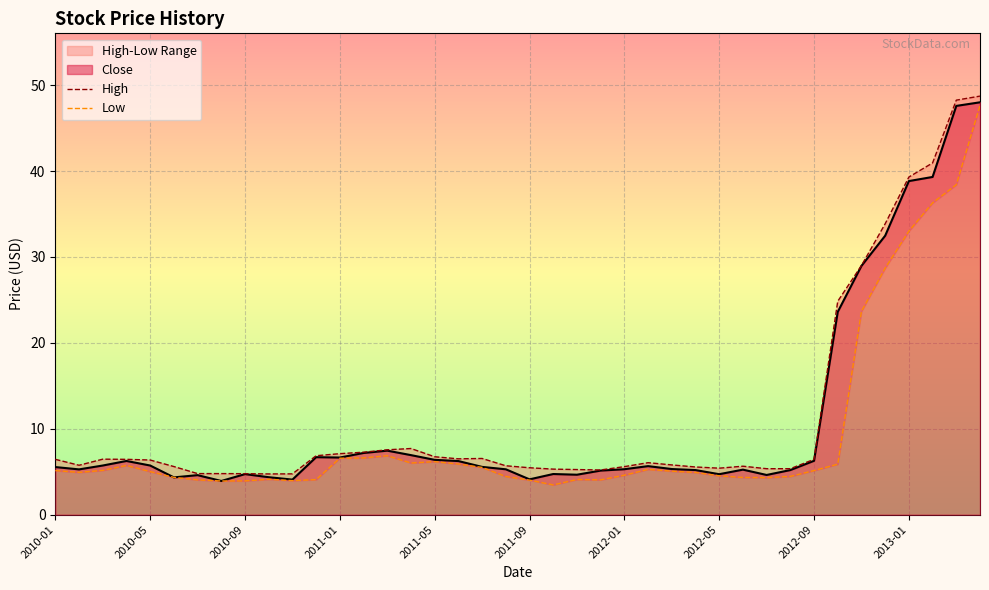

True or false: Close has a value of 5.7 at 2010-05.

True